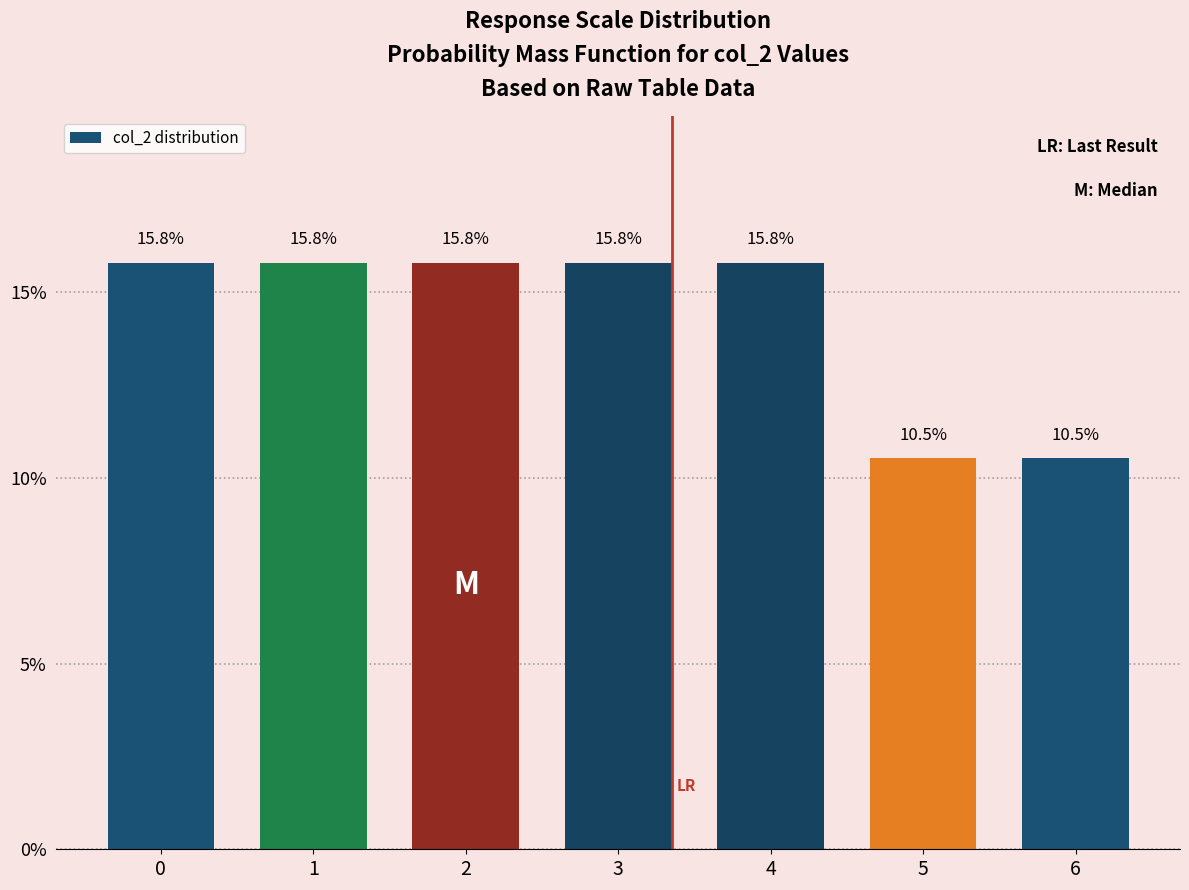

Reading right to left, extract all data points from this chart.

6=10.5	5=10.5	4=15.8	3=15.8	2=15.8	1=15.8	0=15.8